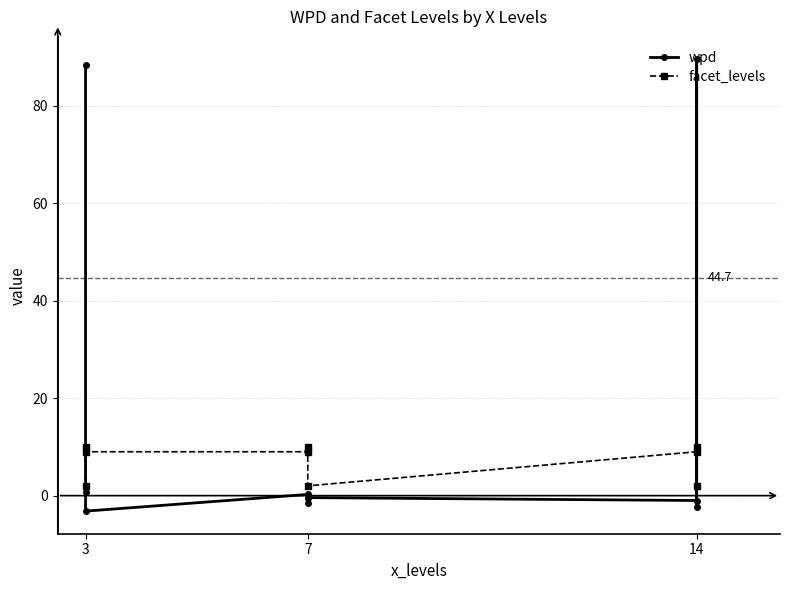

Which series has the widest spread of values?

wpd